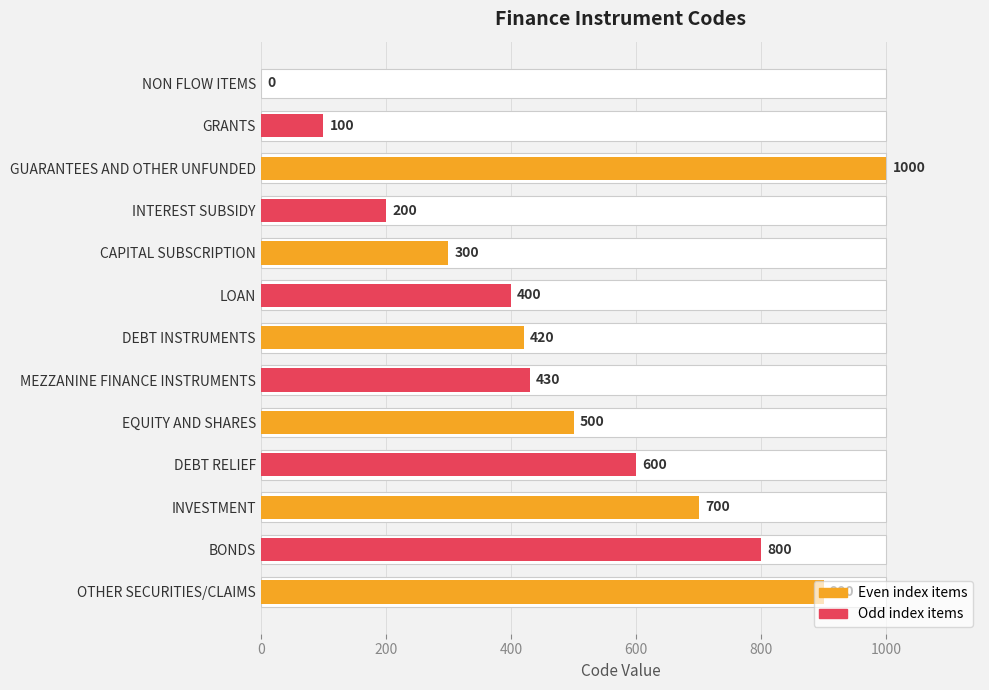

Is it true that the value at GRANTS is 141?

False